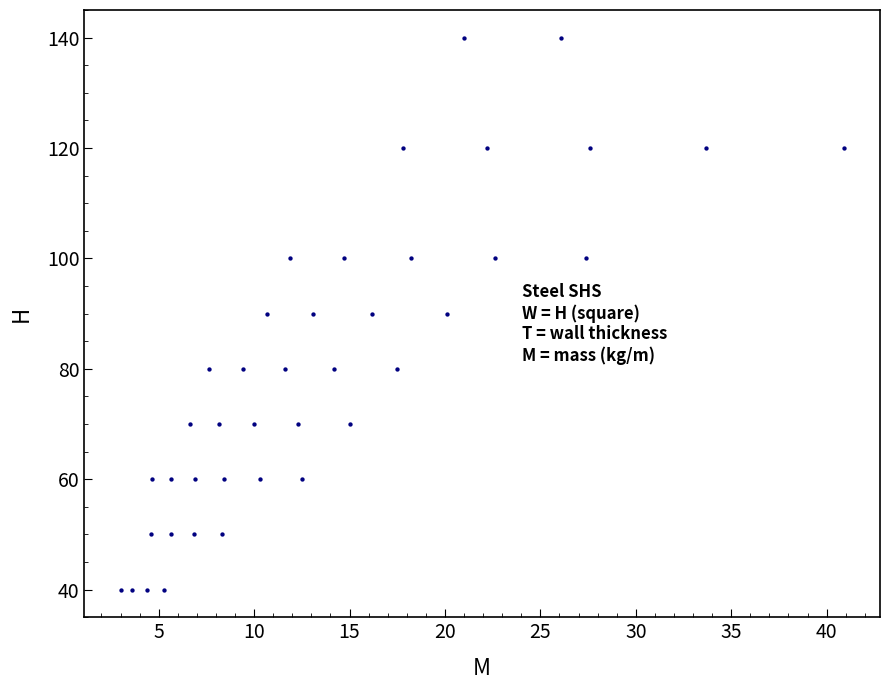

What is the range of Y values (max minus min)?

100